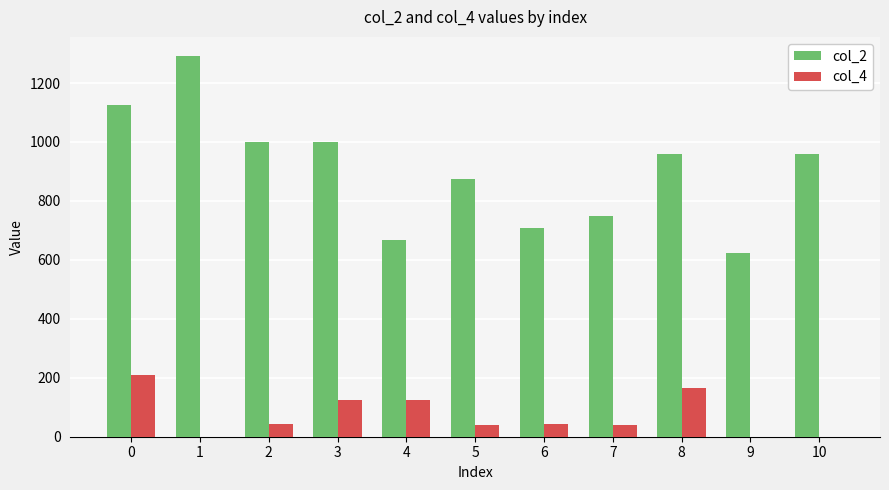

What are all the series names shown in the legend?

col_2, col_4